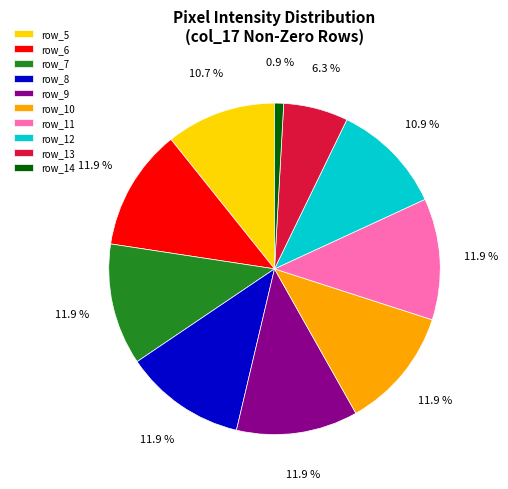

Do row_5 and row_9 together represent more than half of the pie?

No